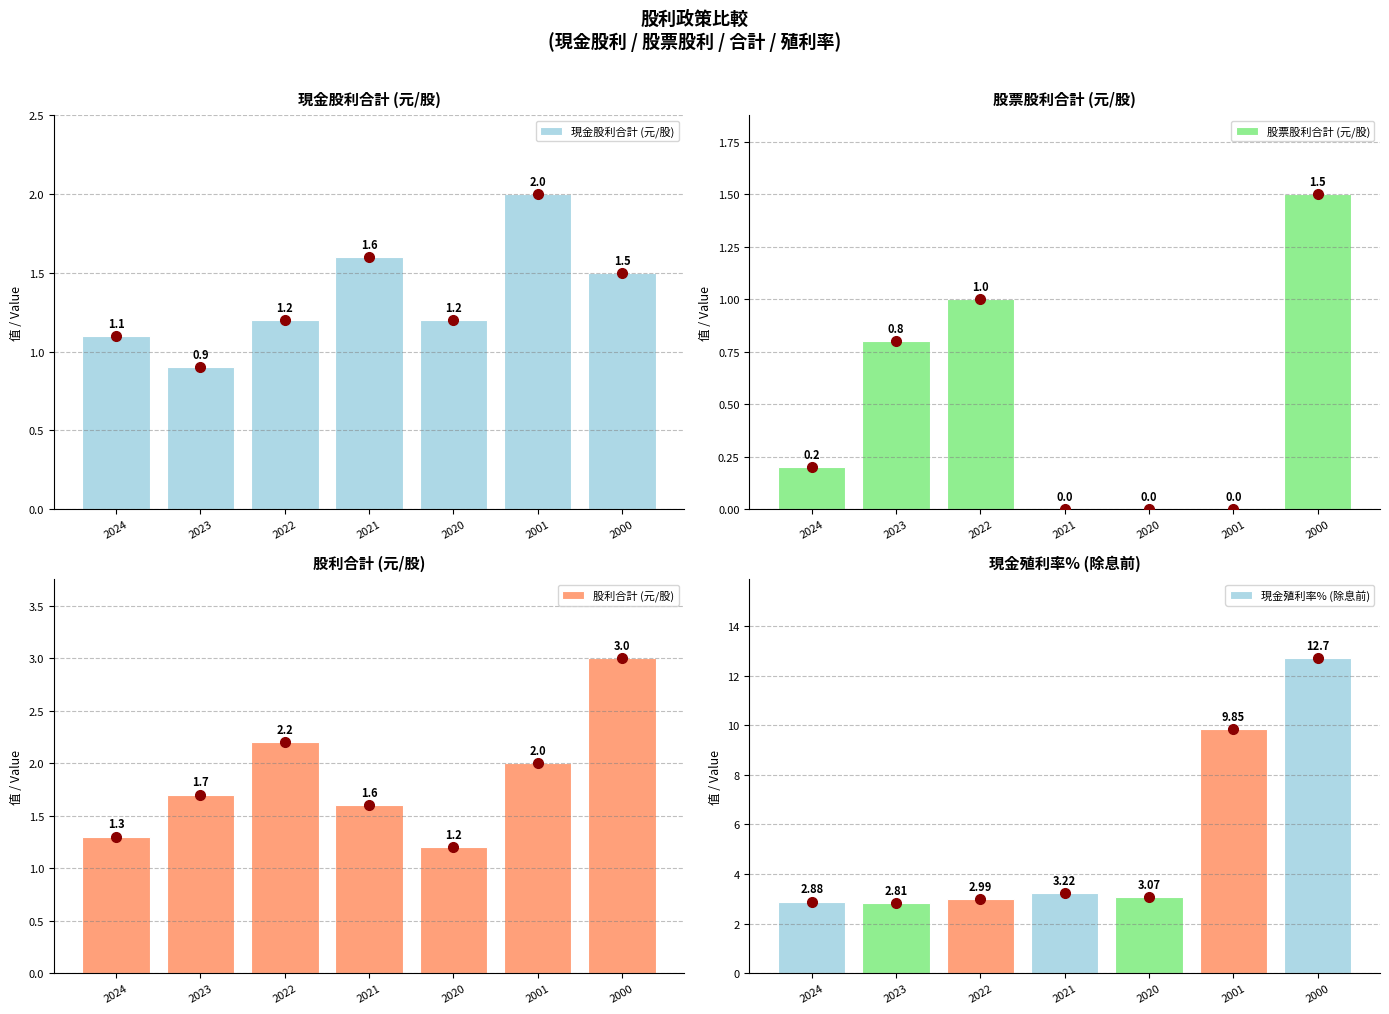

List the series in order of their peak value, lowest first.

股票股利合計 (元/股), 現金股利合計 (元/股), 股利合計 (元/股), 現金殖利率% (除息前)